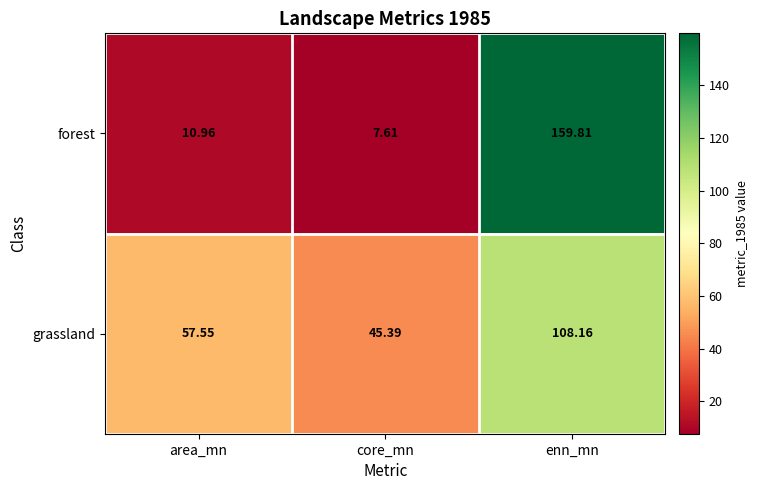

Rank the series at core_mn from lowest to highest value.

forest, grassland